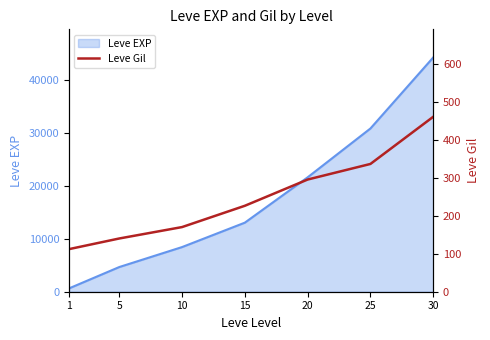

The value of Leve EXP at 20 is 21600. True or false?

True